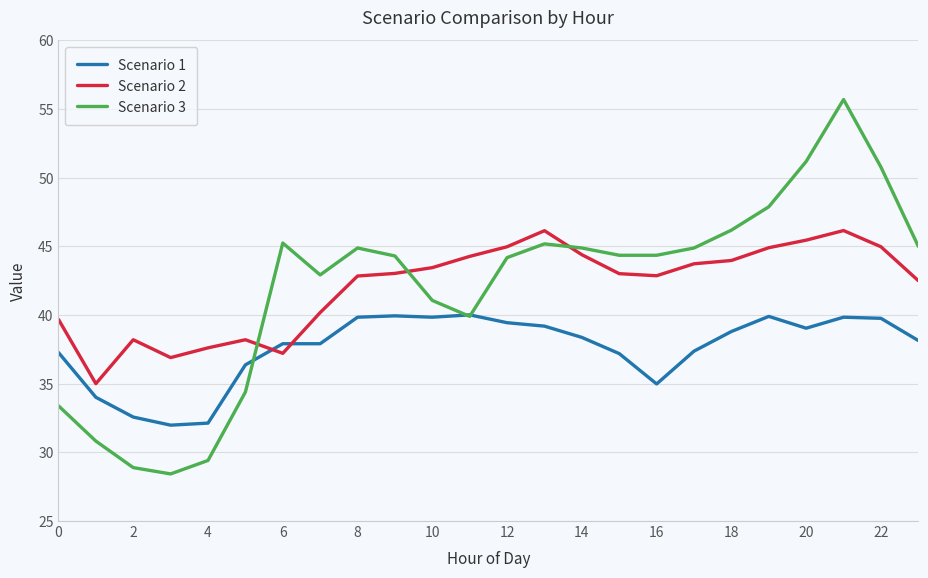

List the series in order of their peak value, highest first.

Scenario 3, Scenario 2, Scenario 1